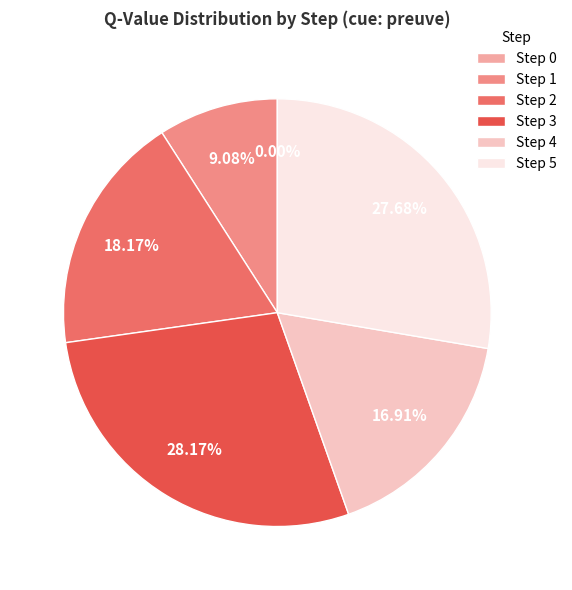

Is it true that Step 1 is 9% of the pie?

True